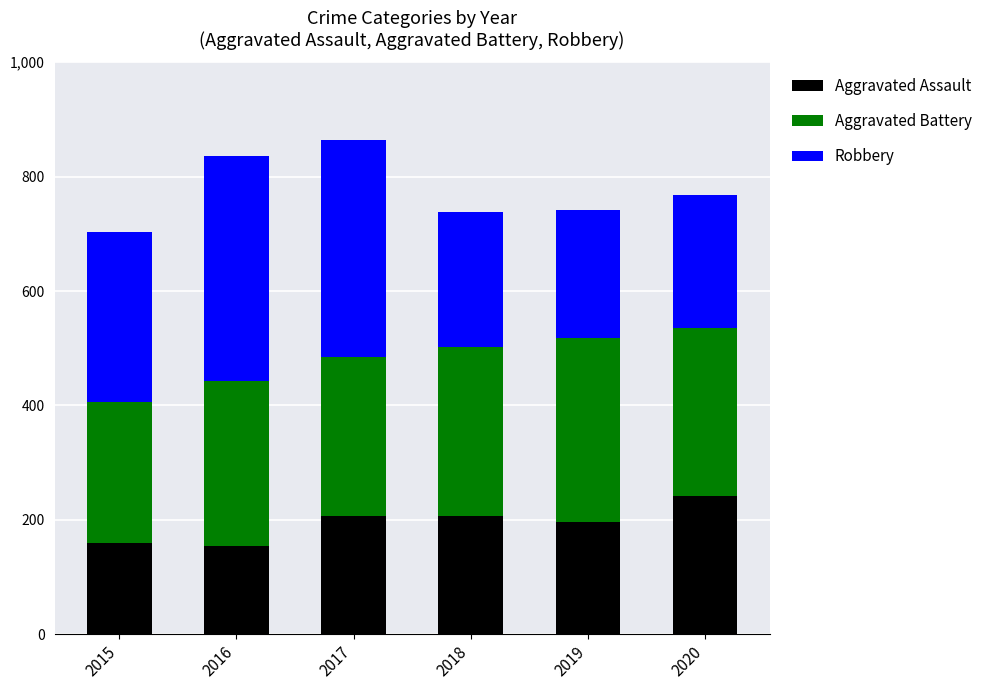

Are the bars grouped side by side (vs. stacked)?

No